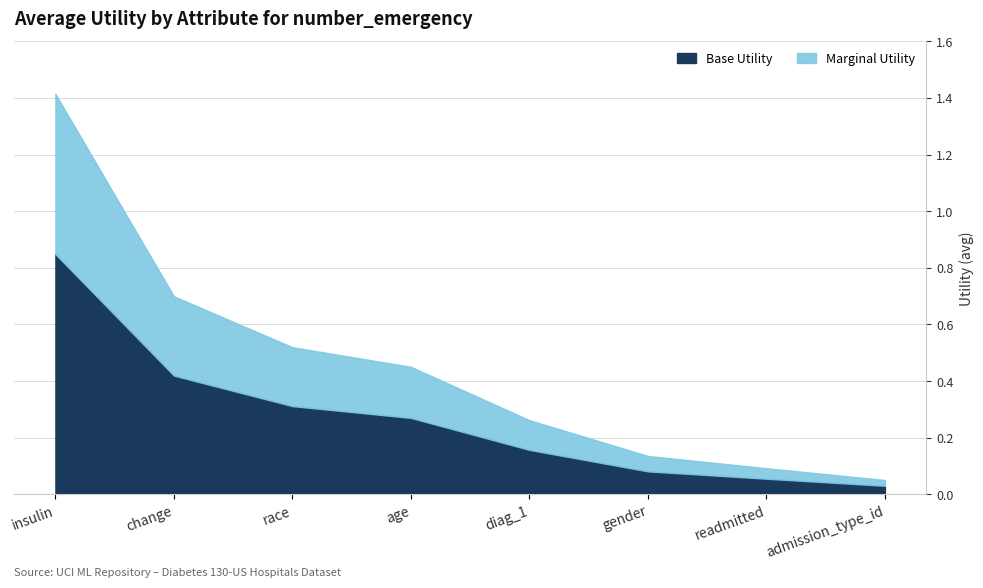

What position from the left is insulin?

1